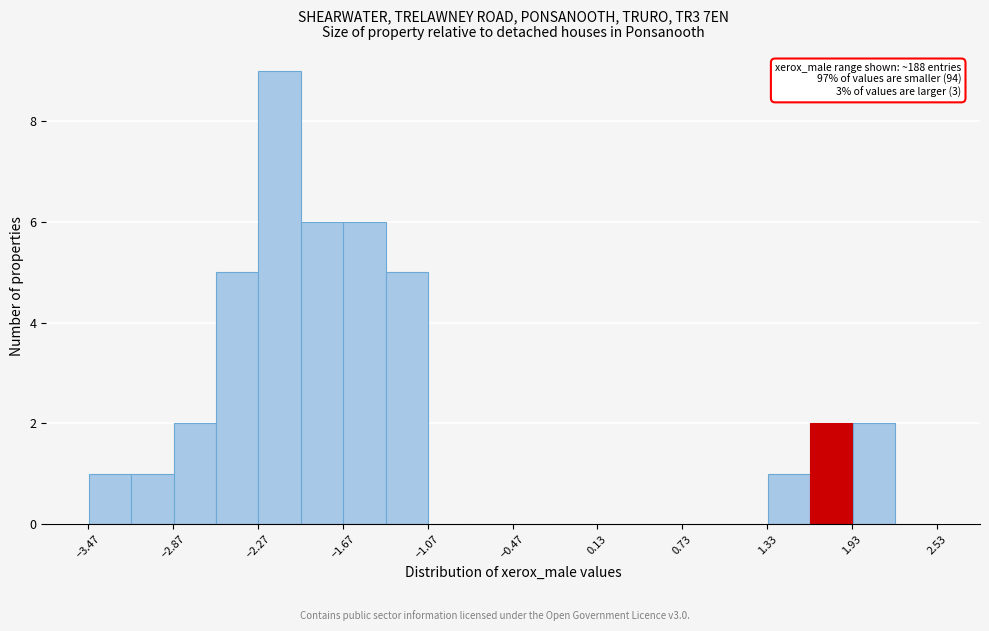

Around what value on the x-axis is the tallest bar? Give the approximate position of its centre, as read against the axis.

-2.1